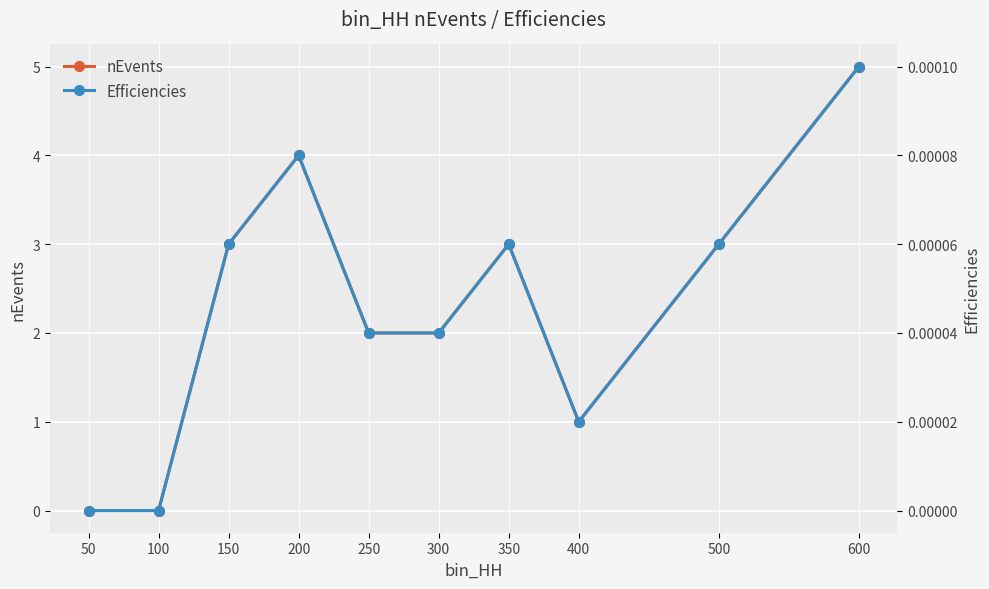

At which category does Efficiencies reach its first local valley?

400